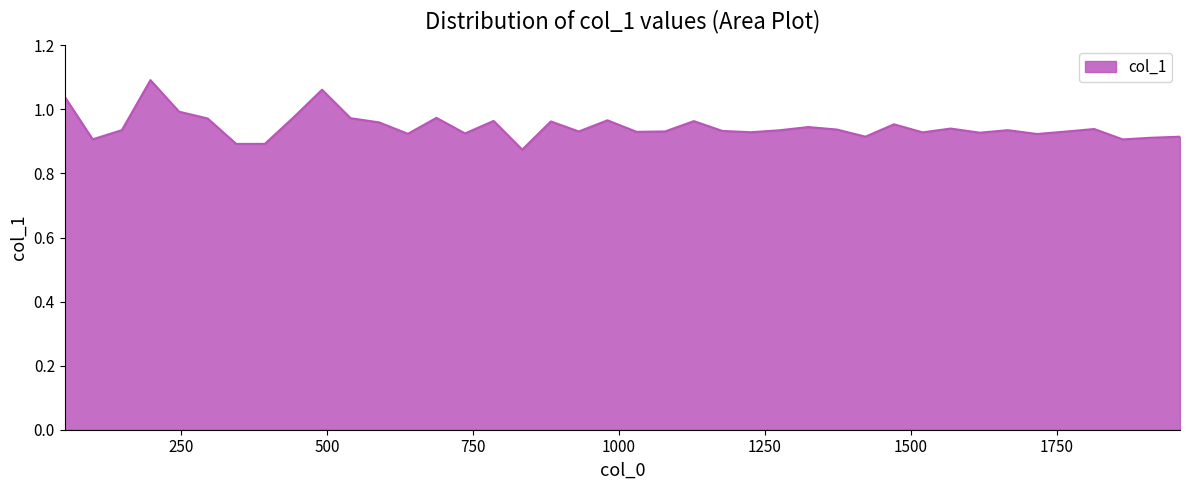

Does the chart display data point markers on the line(s)?

No